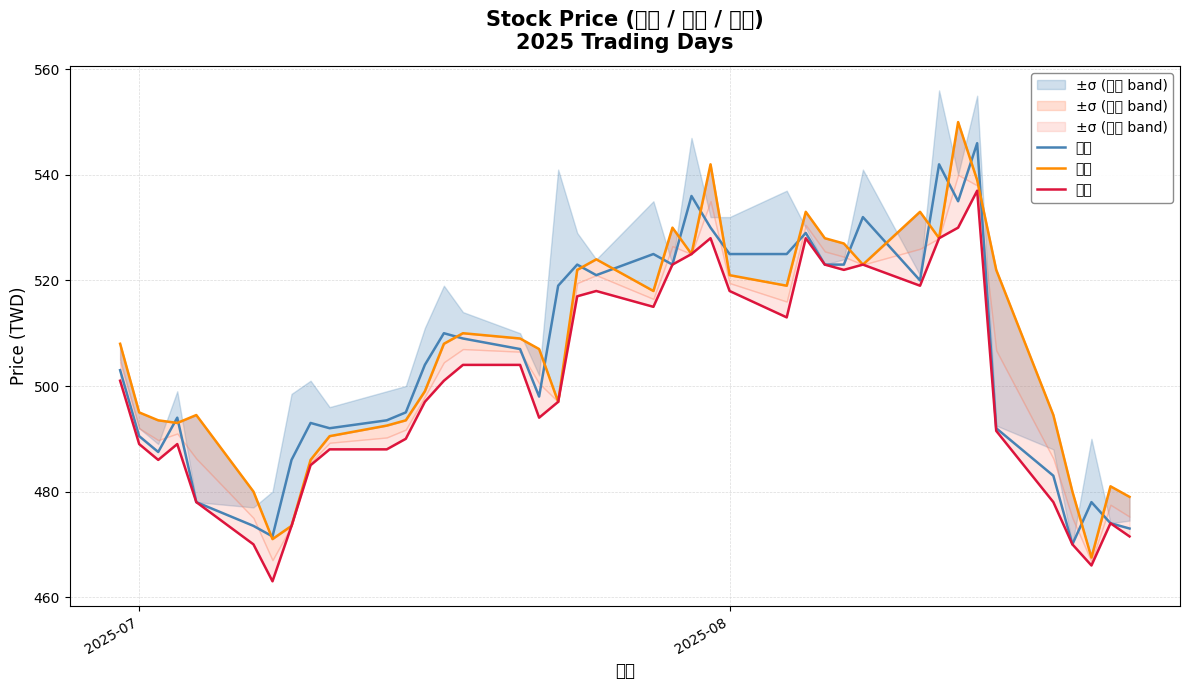

How many data points in 最低 are less than 501?

20